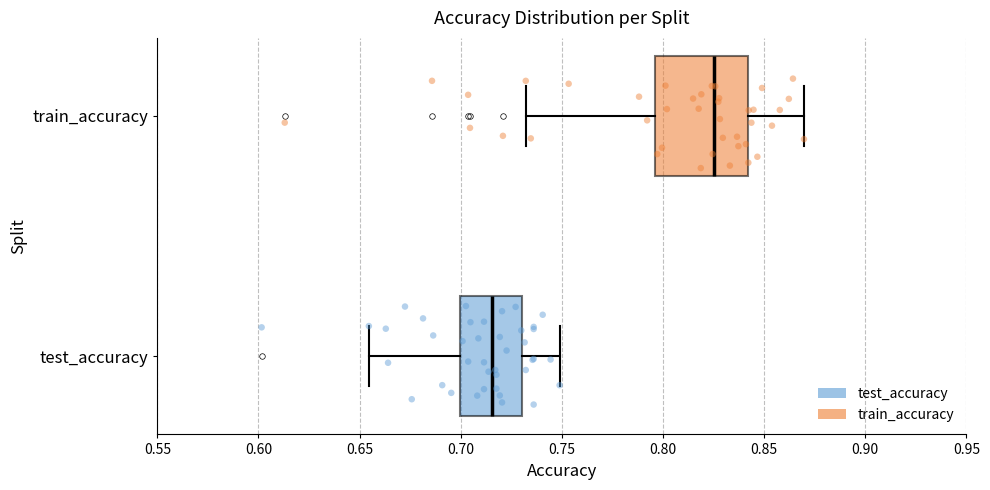

Where does the median line of the box for test_accuracy sit on the x-axis? The values are not printed on the chart, so give them approximately, as read against the axis.

0.715